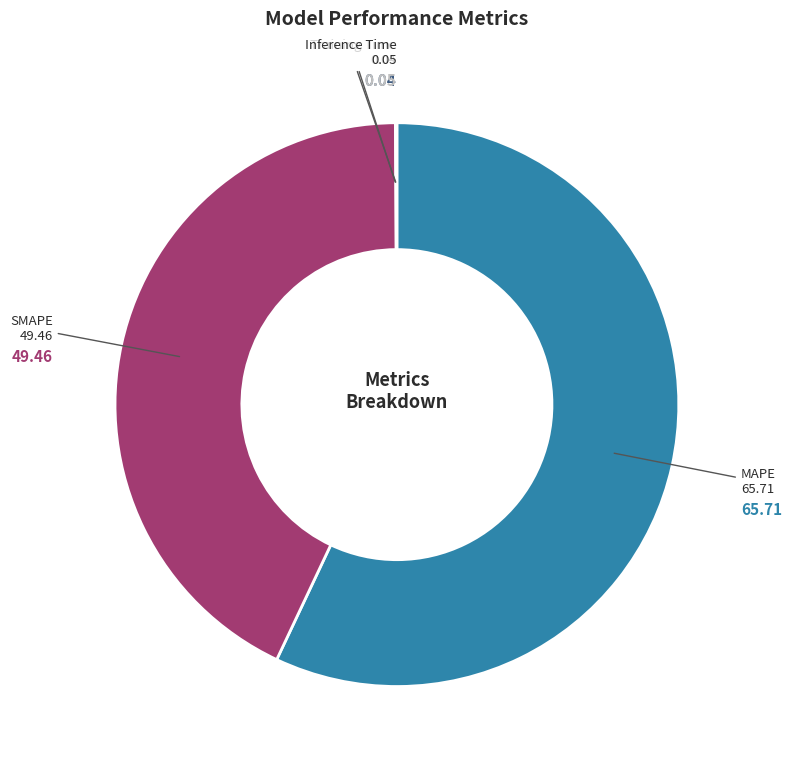

Is it true that MAPE is 57% of the pie?

True